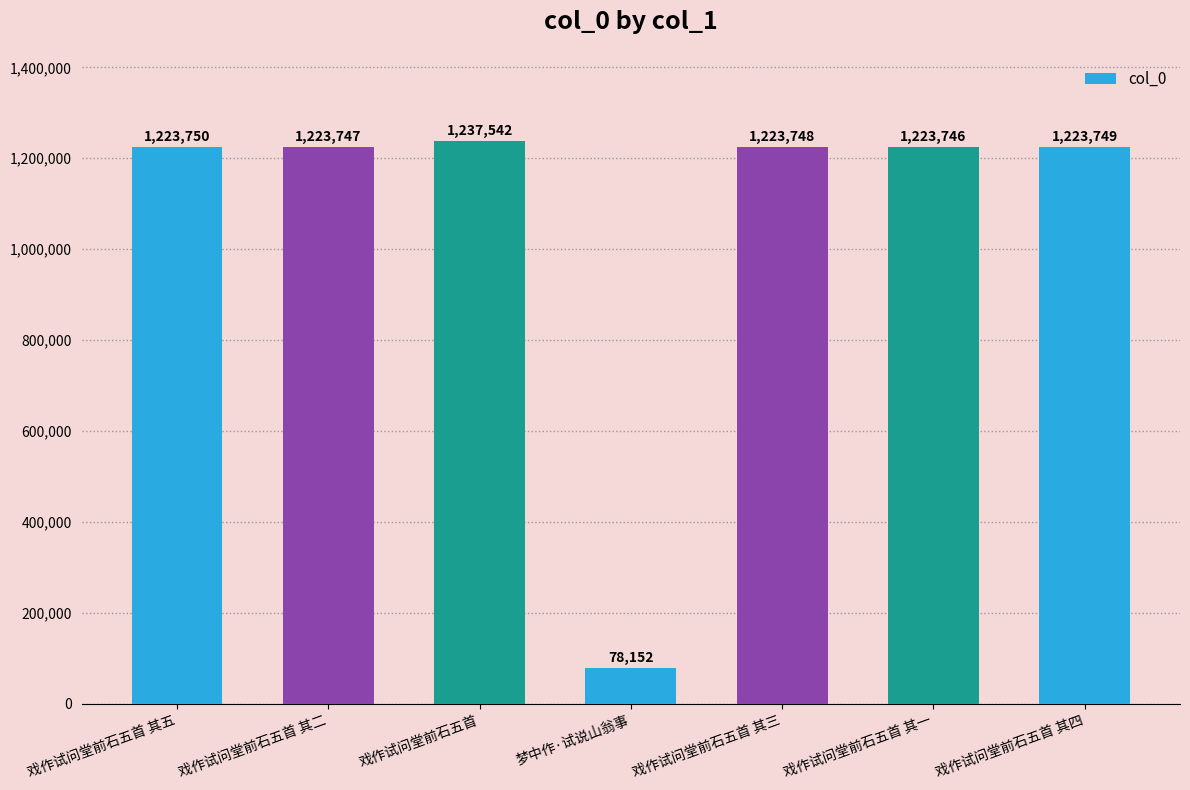

Reading left to right, list all the values displayed in this chart.

戏作试问堂前石五首 其五=1223750	戏作试问堂前石五首 其二=1223747	戏作试问堂前石五首=1237542	梦中作·试说山翁事=78152	戏作试问堂前石五首 其三=1223748	戏作试问堂前石五首 其一=1223746	戏作试问堂前石五首 其四=1223749